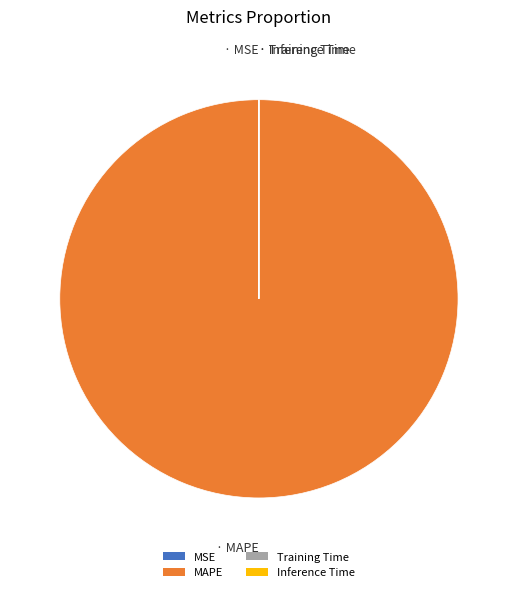

What is the largest slice in the pie chart?

MAPE